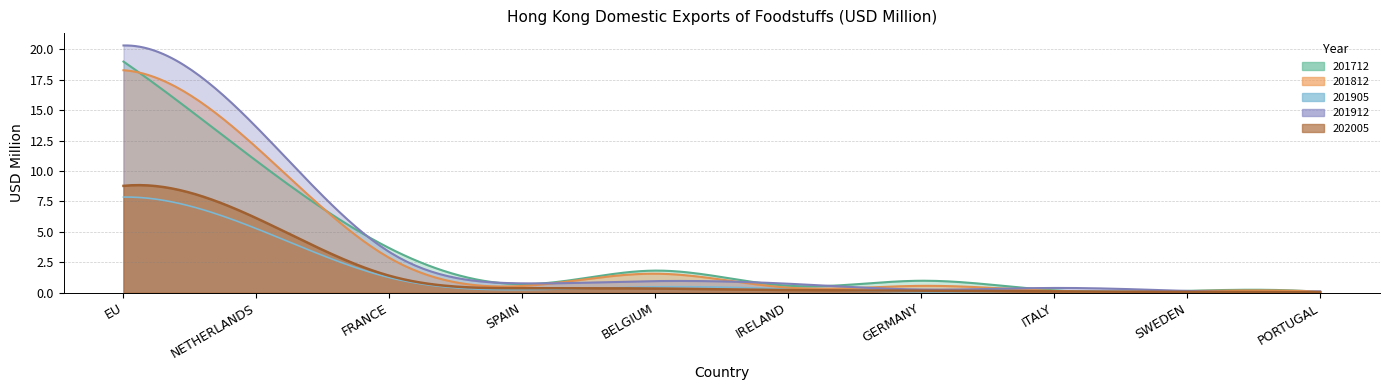

Rank the series at IRELAND from highest to lowest value.

201912, 201712, 201812, 201905, 202005